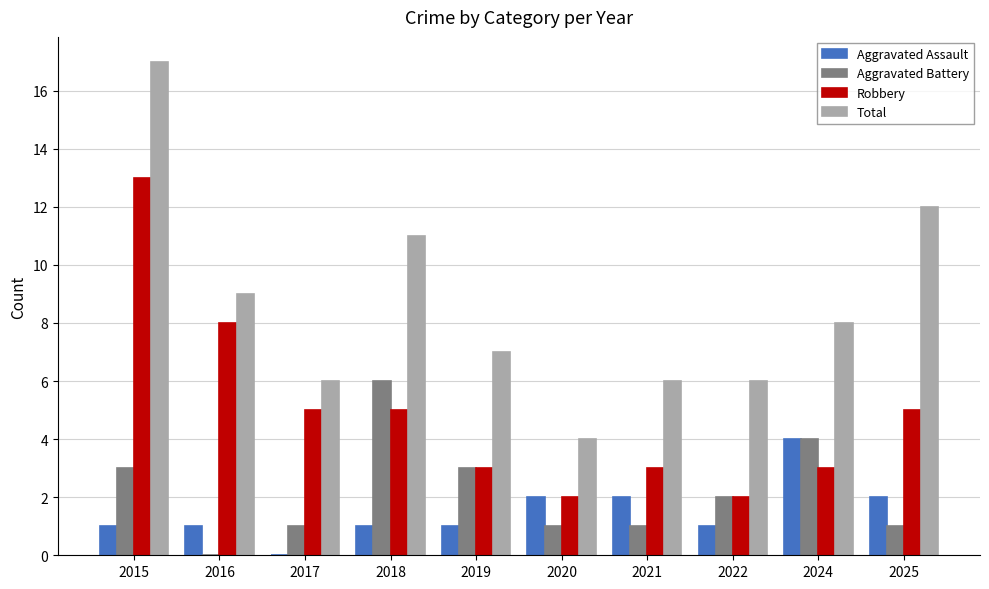

Between 2016 and 2019, which series saw the biggest shift?

Robbery